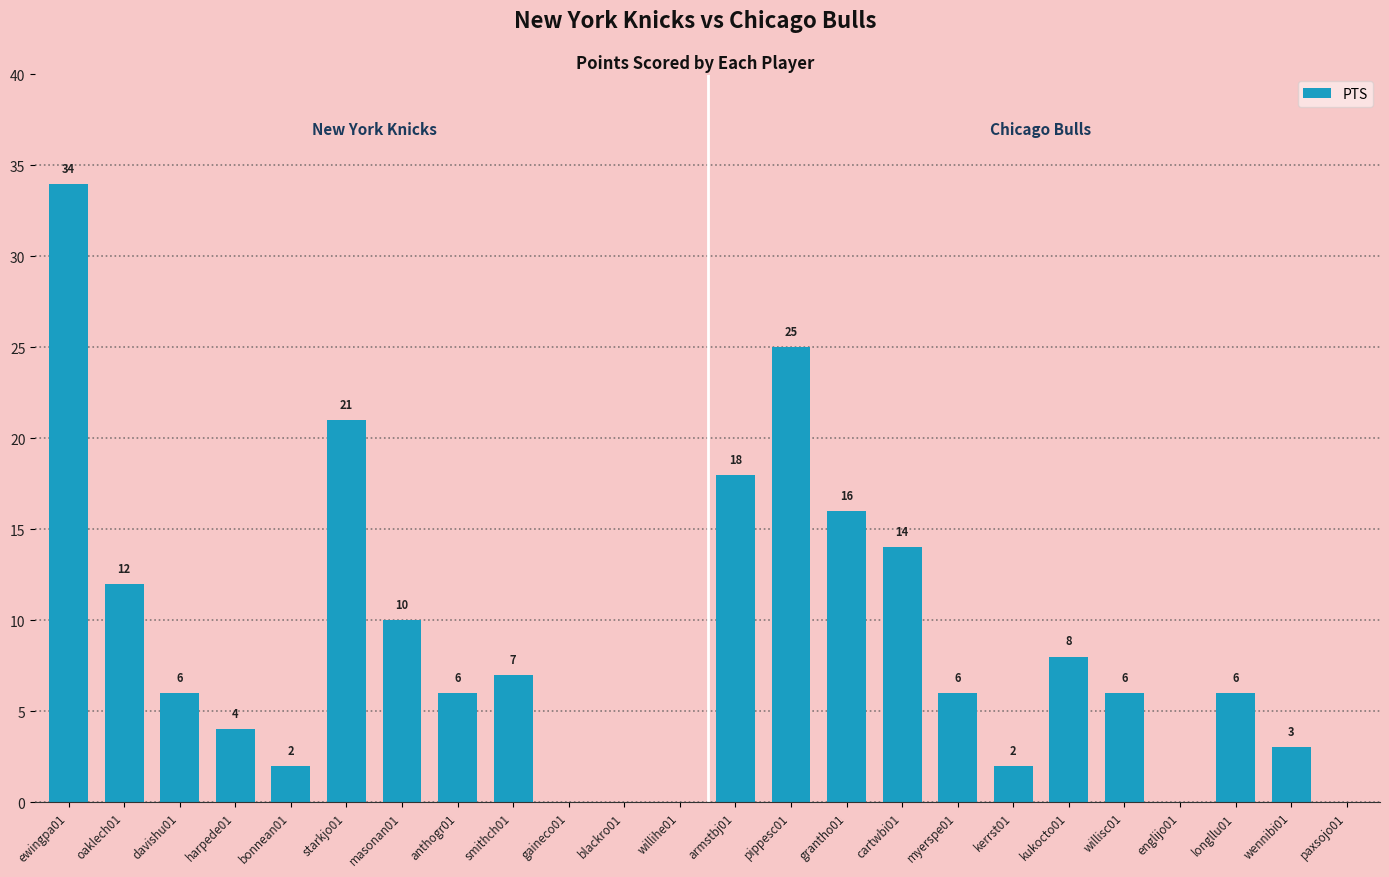

What is the ratio of the value at davishu01 to the value at harpede01?

1.5